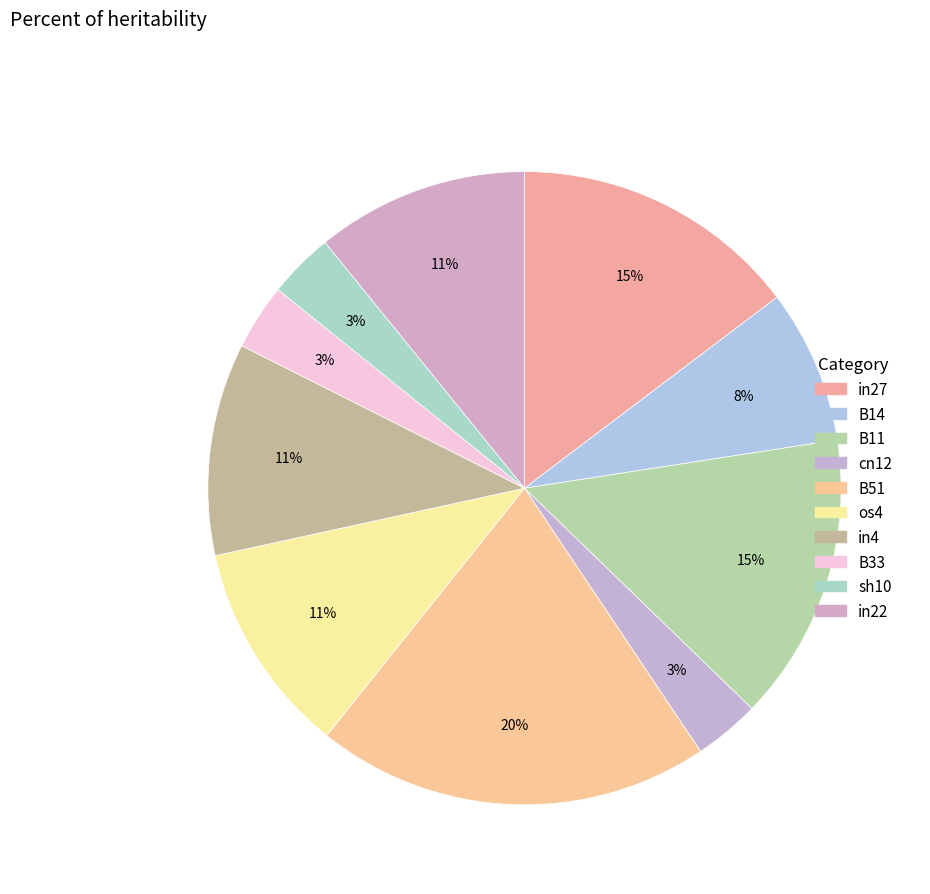

Is the sum of os4 and B11 greater than half?

No